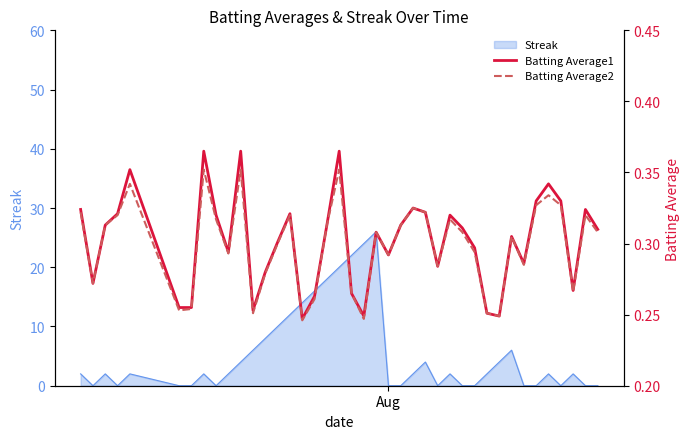

True or false: Batting Average1 and Batting Average2 cross at least once.

False